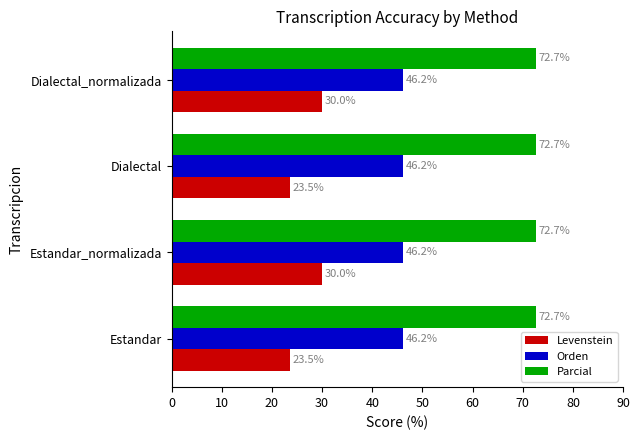

What is the minimum value shown in the chart?

23.5